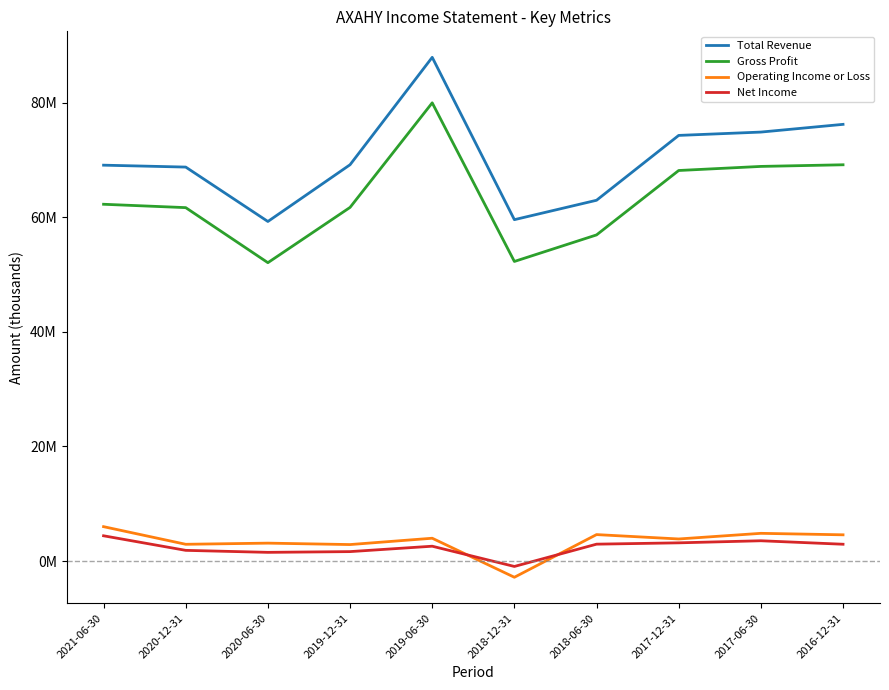

What is the label of the 7th point from the left?

2018-06-30